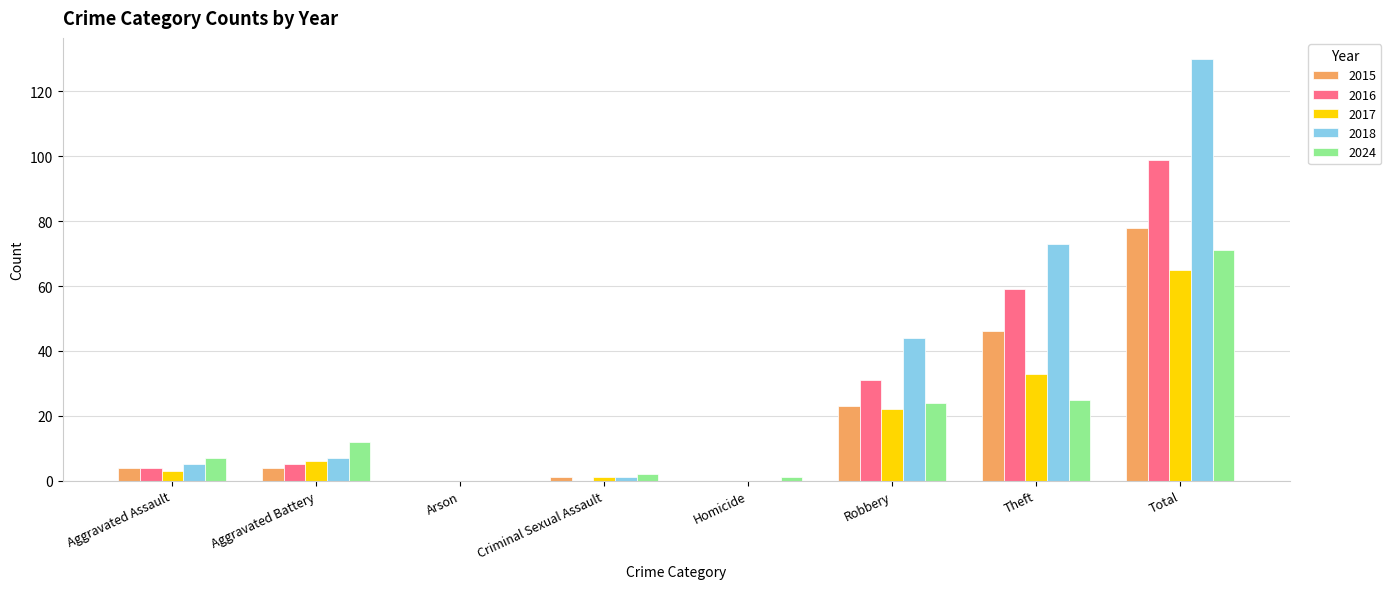

What is the sum of all 2016 values?

198